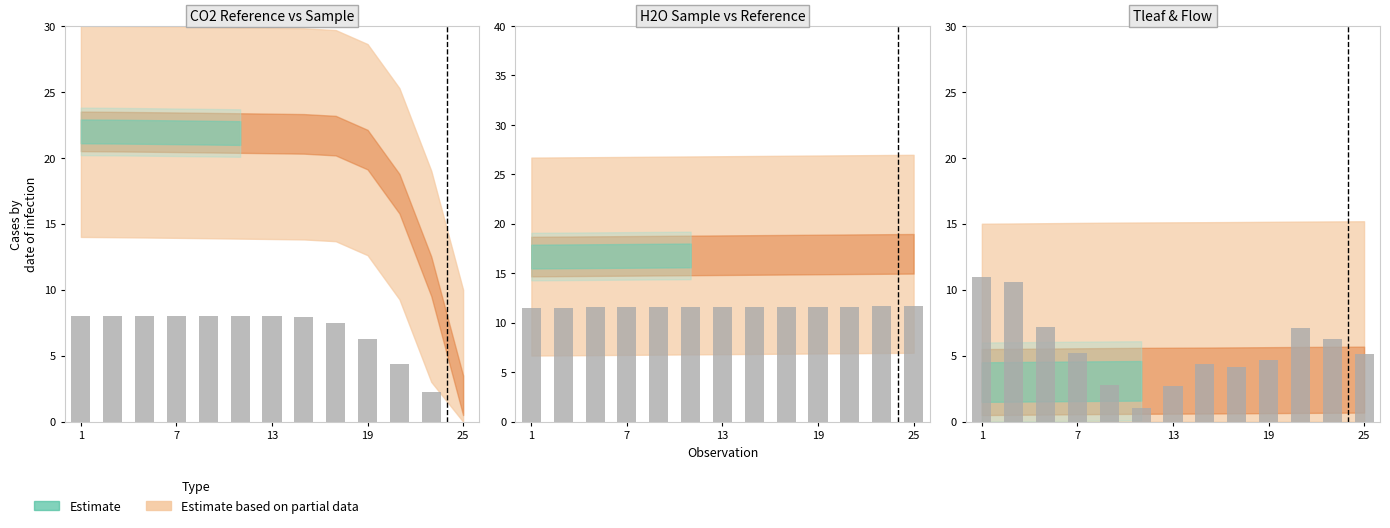

What is the value of the Flow bar at the 11th from the left?

7.1